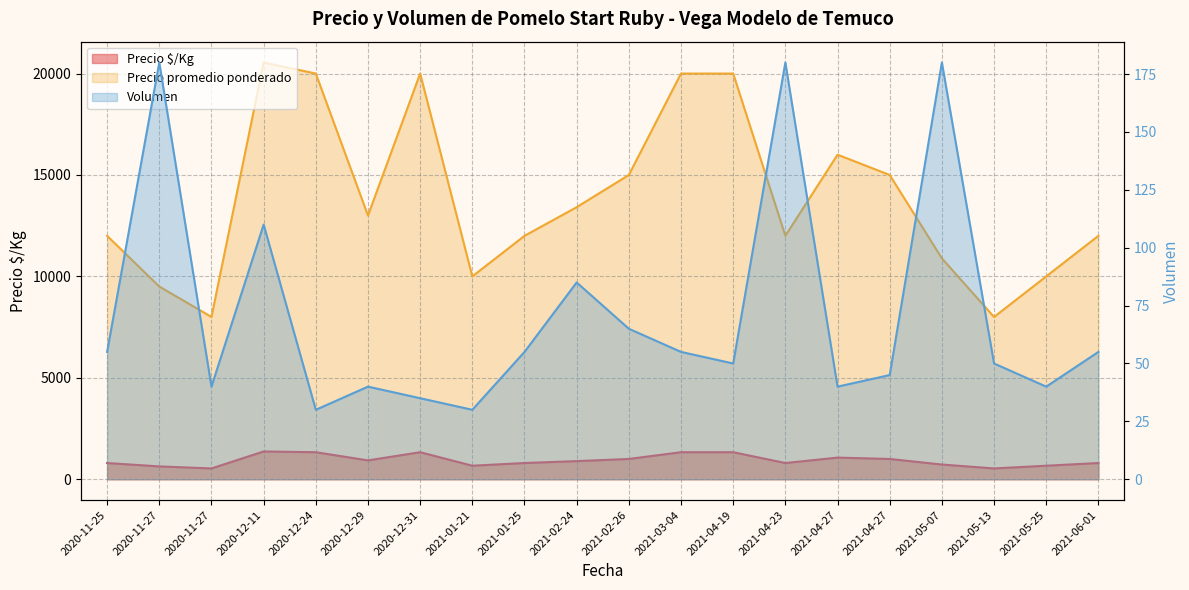

What are all the series names shown in the legend?

Precio $/Kg, Precio promedio ponderado, Volumen